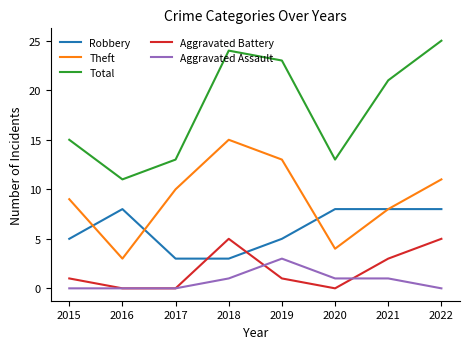

Between 2020 and 2021, which series saw the biggest shift?

Total